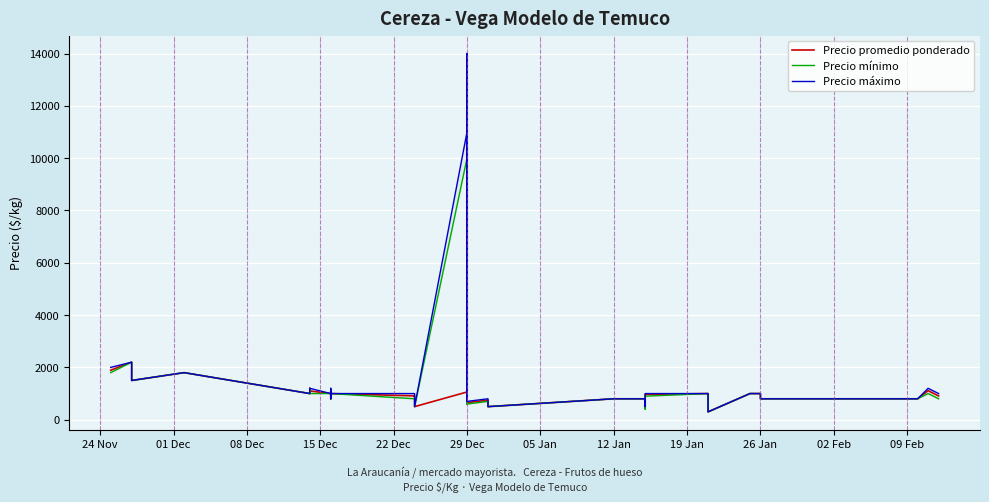

Which series has the largest total across all categories?

Precio máximo